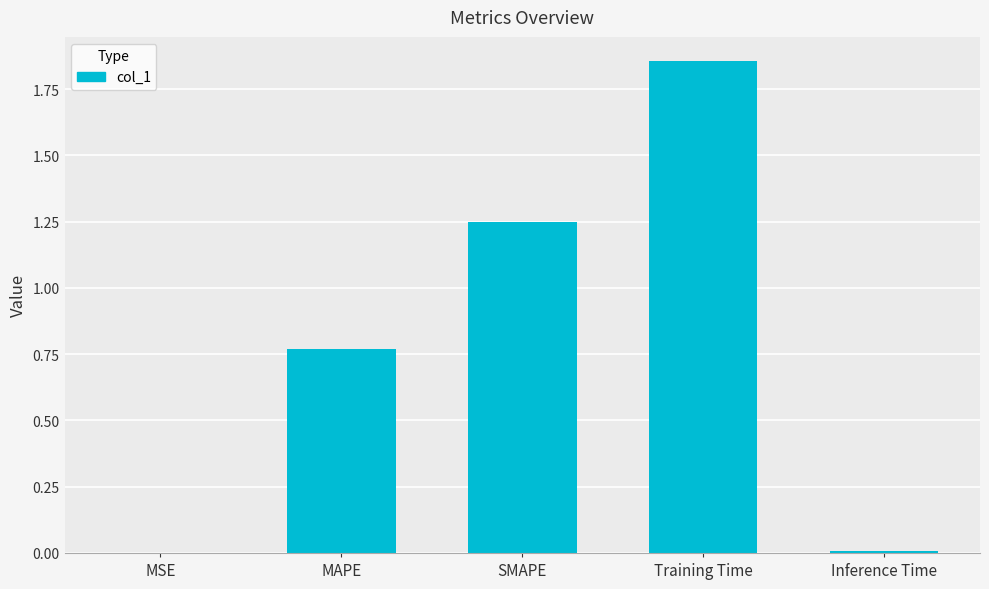

How many data points does each series have?

5